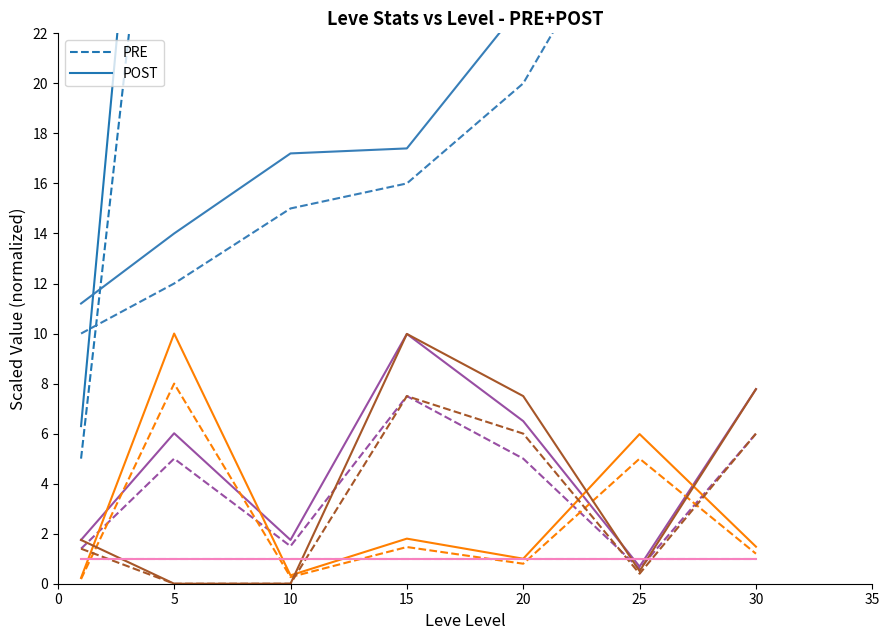

Which series has the largest total across all categories?

POST